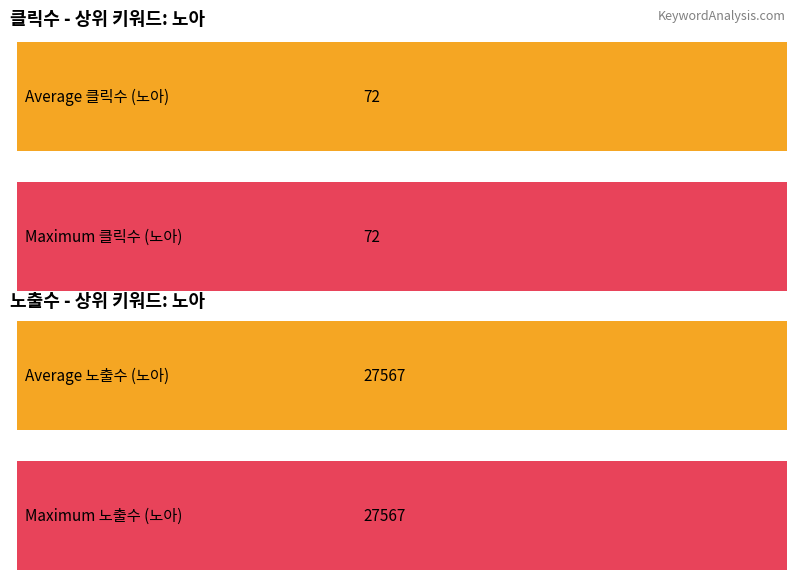

The value of 노출수 at 루브텍(PC) is 63. True or false?

False